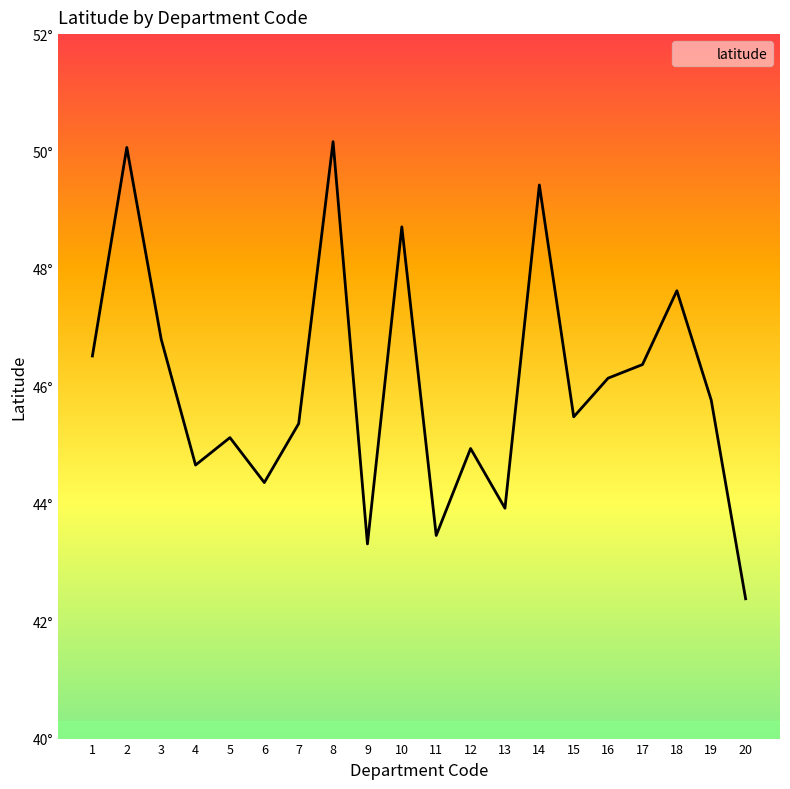

Is this an area chart (filled region under the line)?

Yes